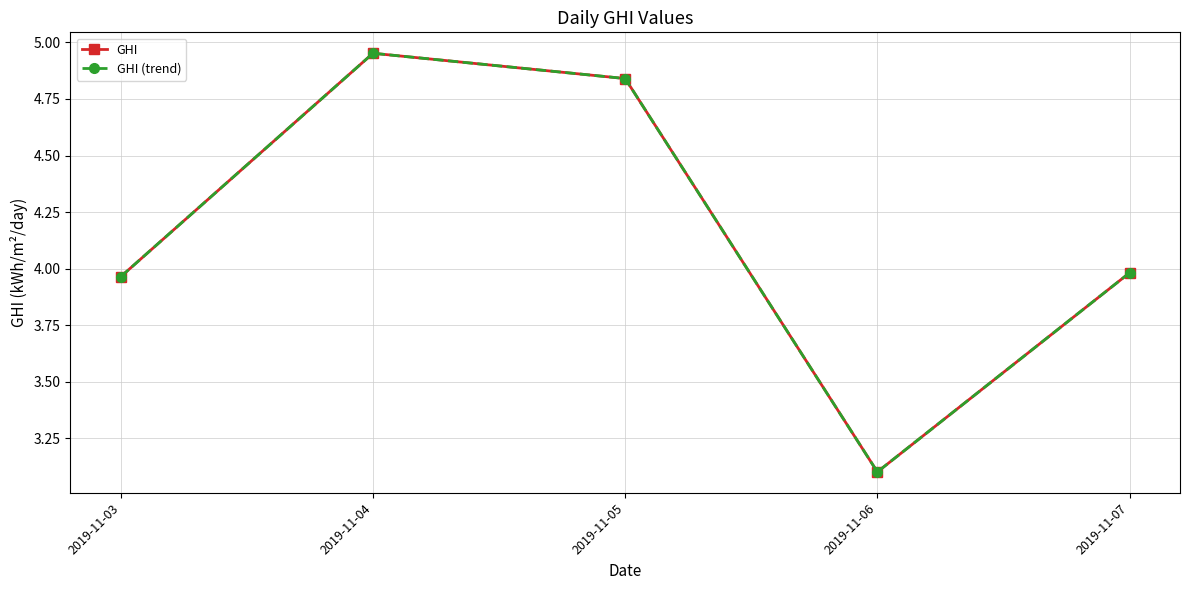

The value of GHI at 2019-11-07 is 4.0. True or false?

True